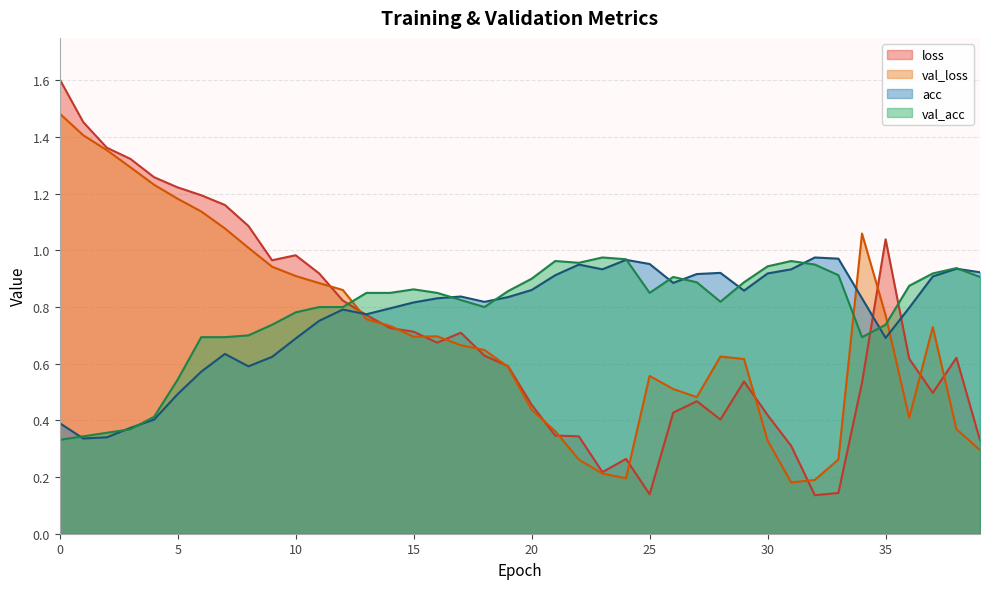

What is the sum of the val_loss values at 12 and 31?

1.0